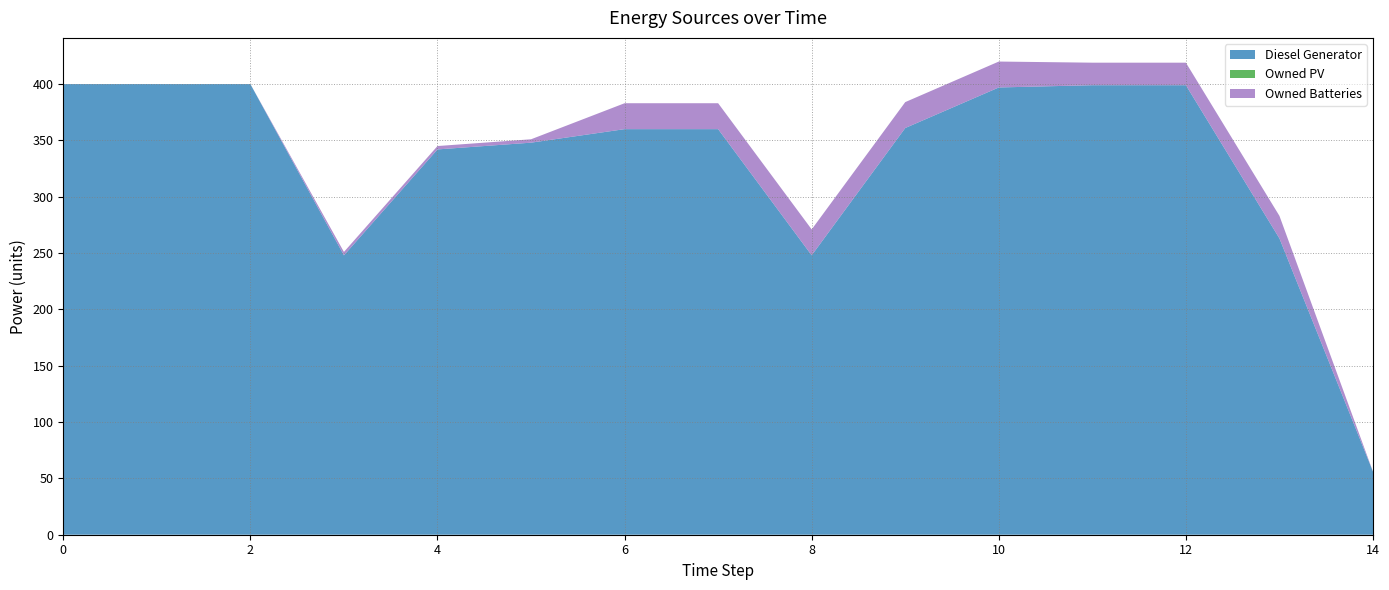

Reading left to right, what are all the values shown in this chart?

Diesel Generator: 0=400	1=400	2=400	3=248	4=342	5=348	6=360	7=360	8=248	9=361	10=397	11=399	12=399	13=263	14=56
Owned PV: 0=0	1=0	2=0	3=0	4=0	5=0	6=0	7=0	8=0	9=0	10=0	11=0	12=0	13=0	14=0
Owned Batteries: 0=0	1=0	2=0	3=3	4=3	5=3	6=23	7=23	8=23	9=23	10=23	11=20	12=20	13=20	14=0